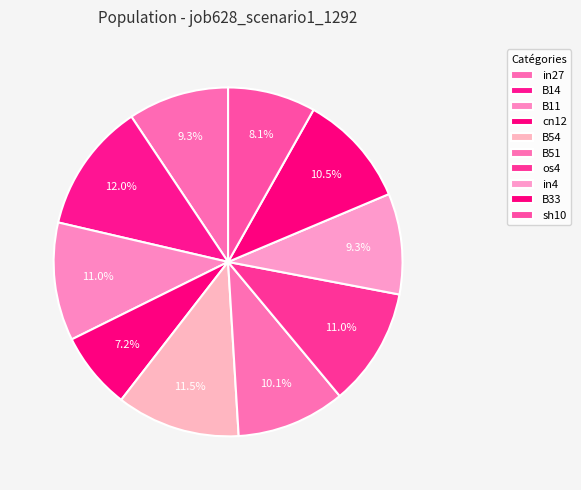

To the nearest percent, what is the combined percentage of B11 and sh10?

19%